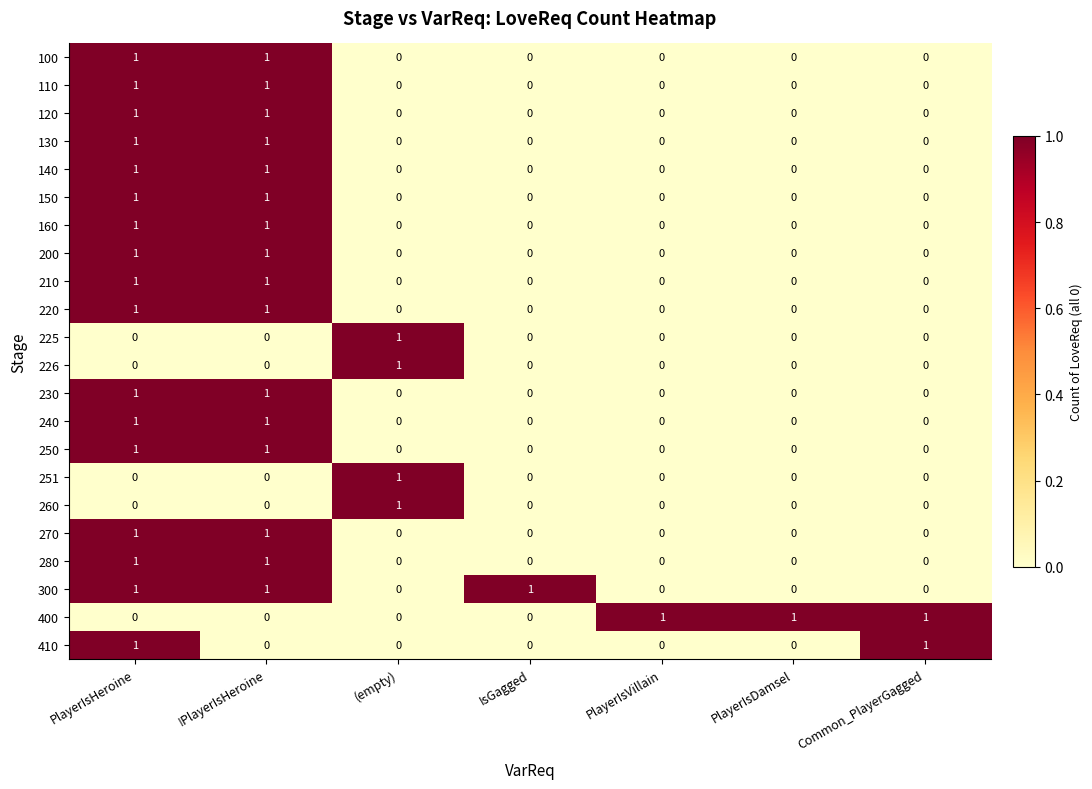

At which category is the sum across all series the highest?

PlayerIsHeroine